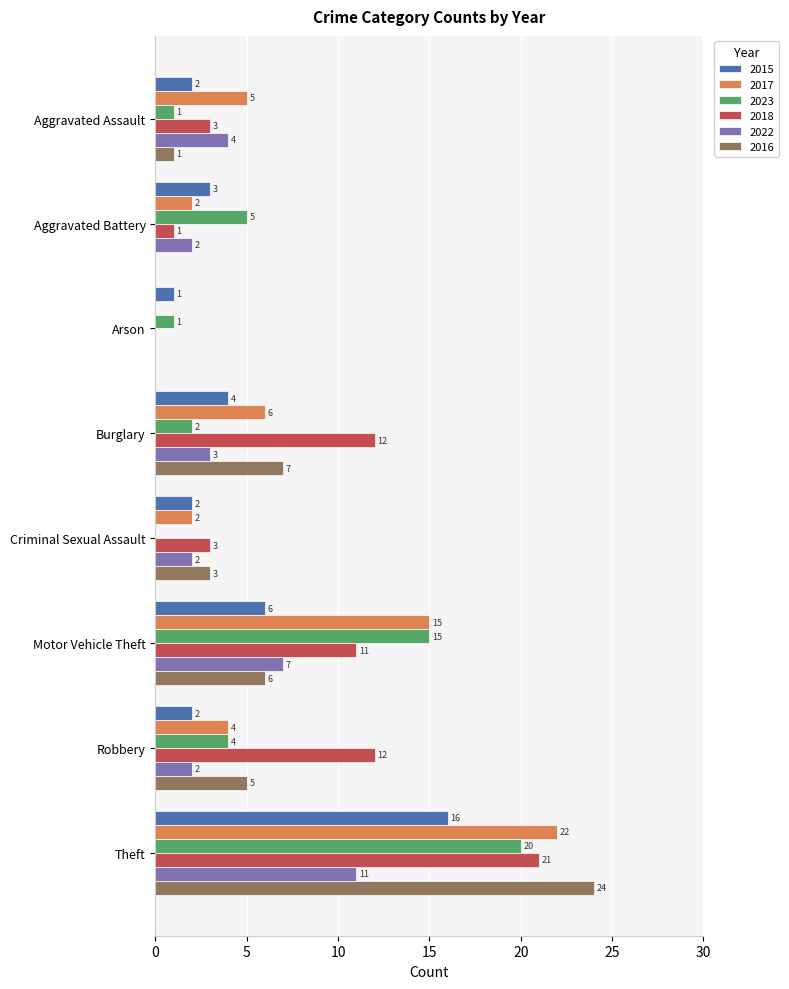

At which category is the sum across all series the highest?

Theft